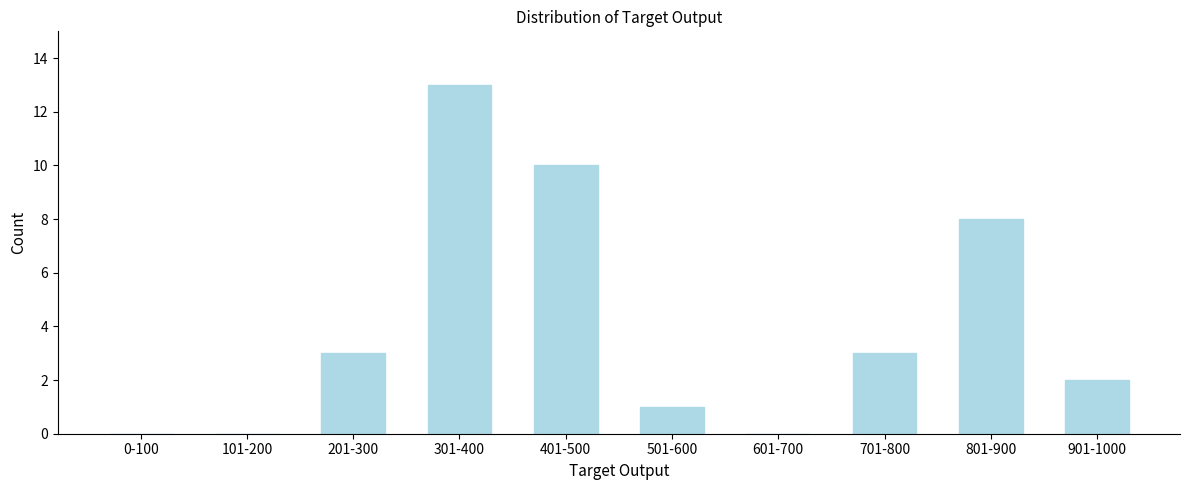

Reading left to right, extract all data points from this chart.

0-100=0	101-200=0	201-300=3	301-400=13	401-500=10	501-600=1	601-700=0	701-800=3	801-900=8	901-1000=2